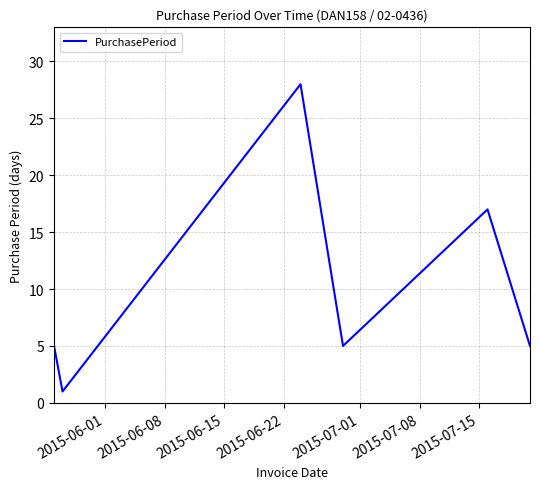

What is the difference between the second highest and second lowest values?

12